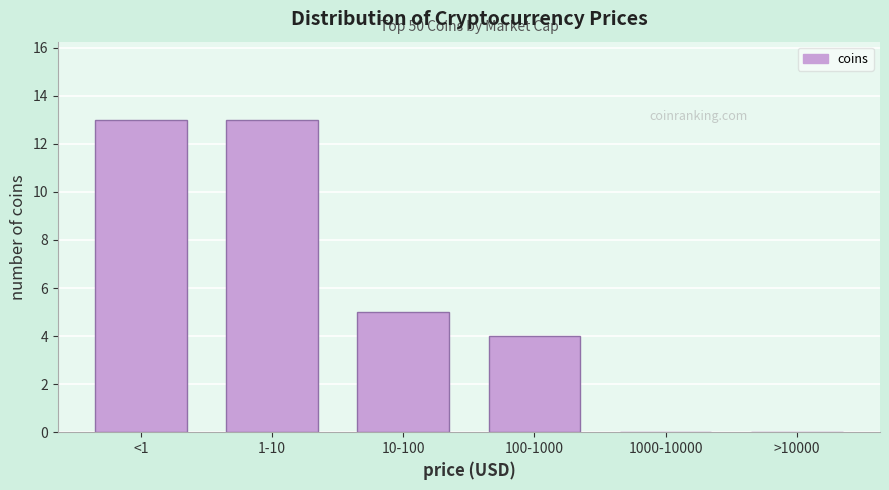

Reading left to right, what are all the values shown in this chart?

<1=13	1-10=13	10-100=5	100-1000=4	1000-10000=0	>10000=0